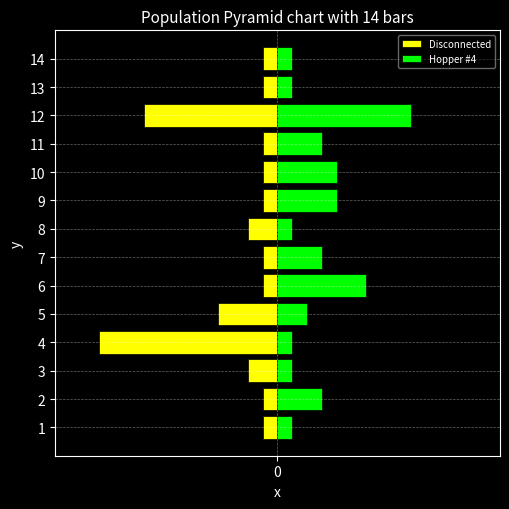

List the series in order of their peak value, highest first.

Hopper #4, Disconnected